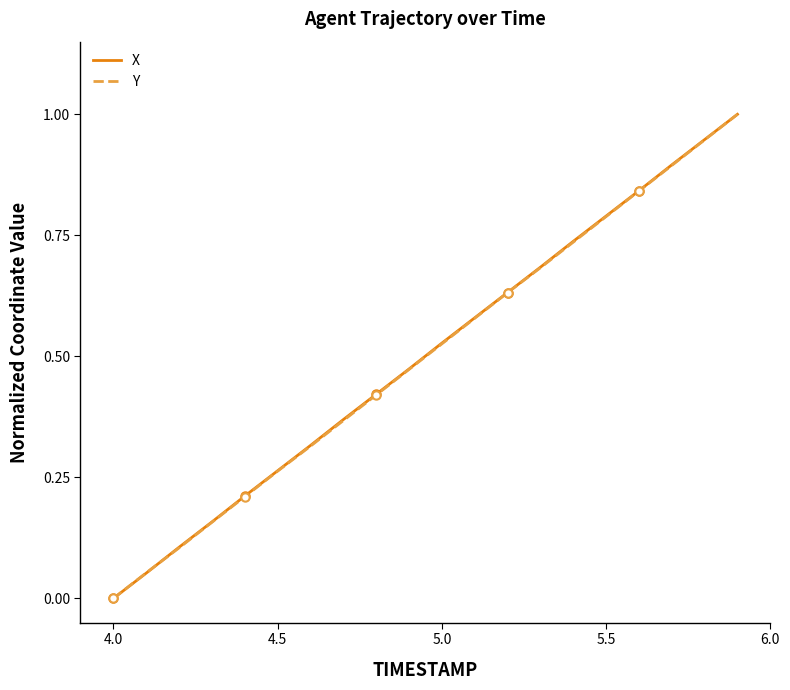

True or false: Y has more than 1 points higher than both neighbors.

False